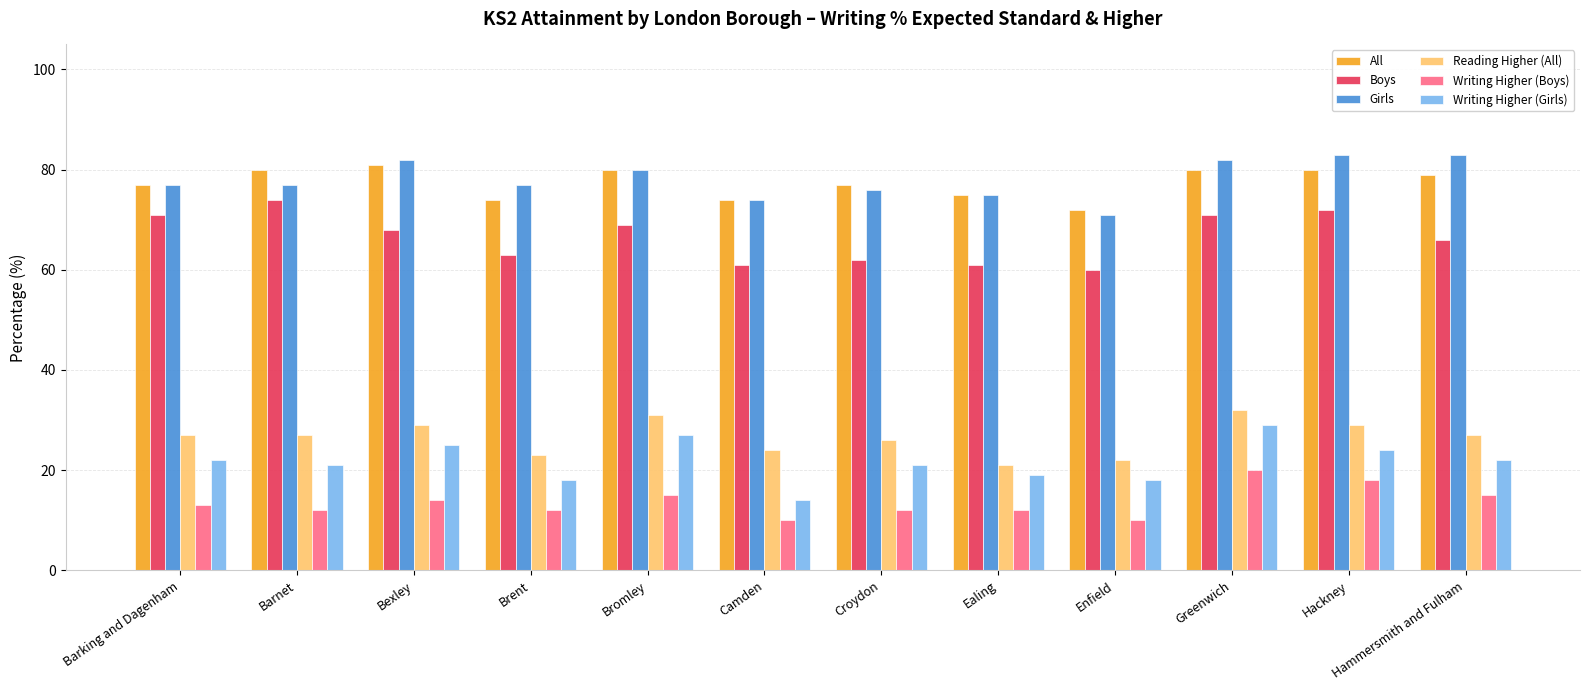

What is the spread (max minus min) of values at Croydon?

65